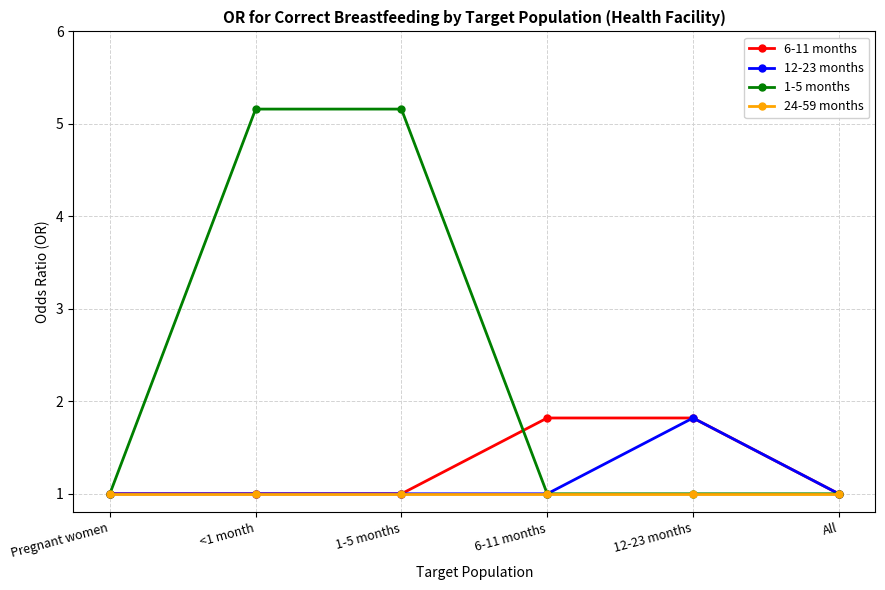

Is the value of 6-11 months at 6-11 months greater than the value of 1-5 months at All?

Yes